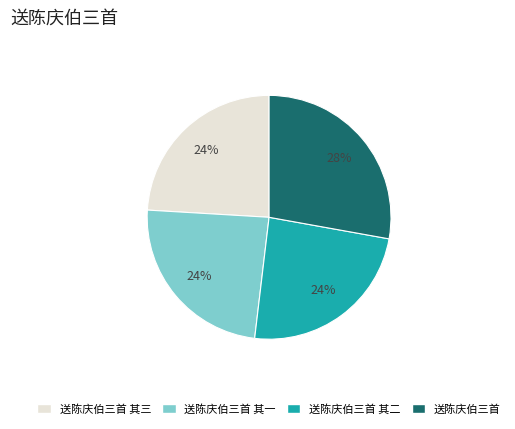

To the nearest percent, what is the difference between the largest and smallest slice percentages?

4%